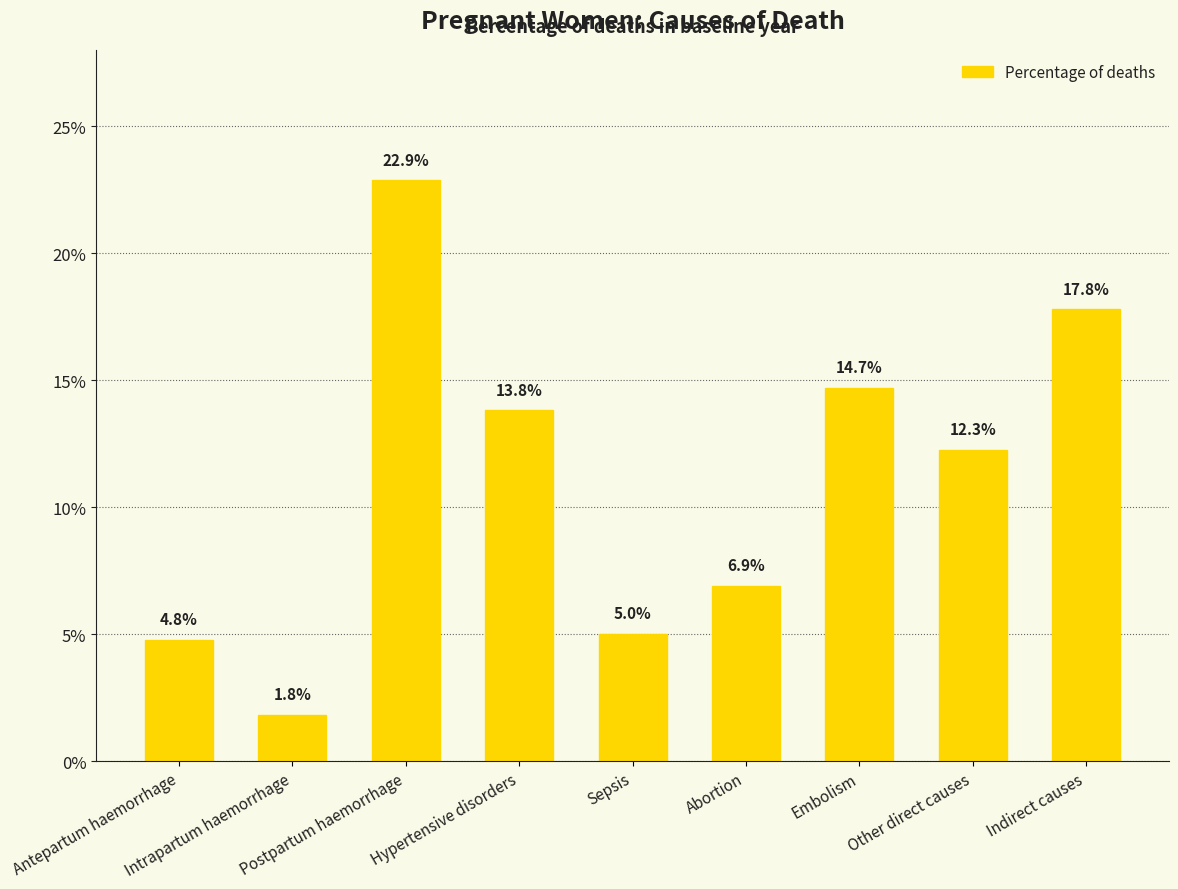

Reading left to right, extract all data points from this chart.

0.0	0.0	0.2	0.1	0.1	0.1	0.1	0.1	0.2